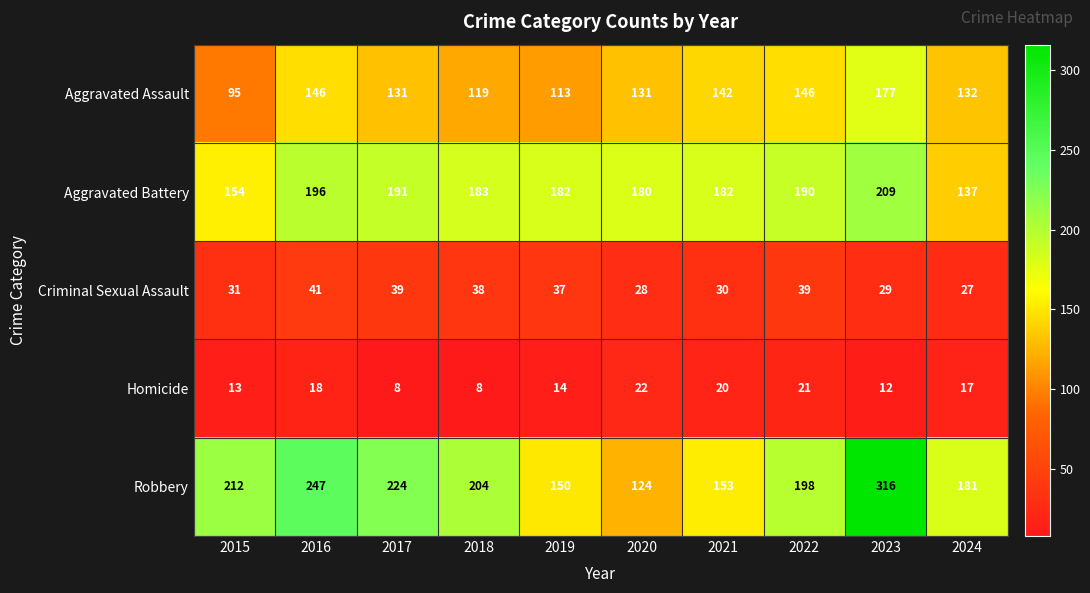

What is the difference between the second highest and minimum values in the Aggravated Battery series?

59